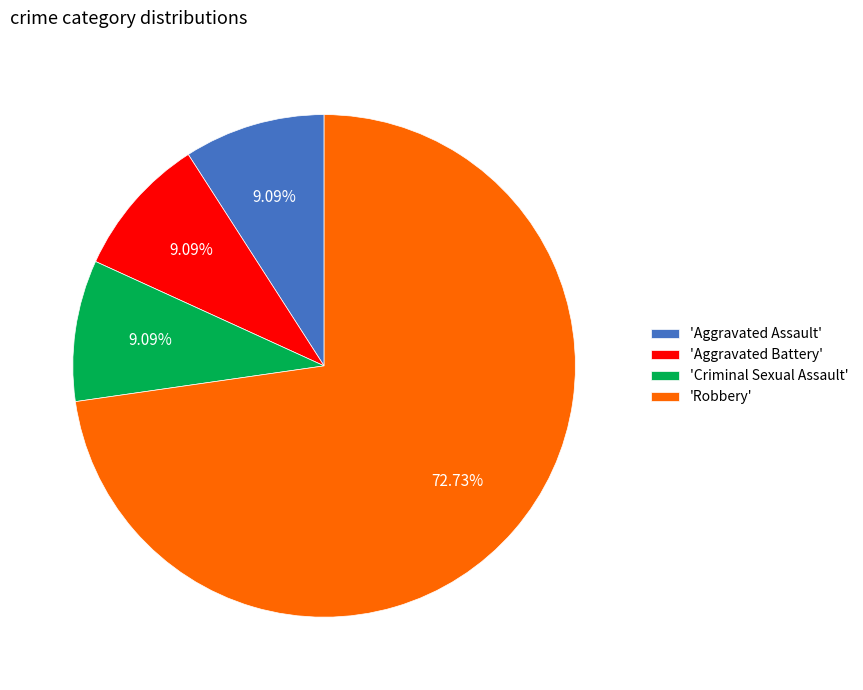

What is the largest slice in the pie chart?

'Robbery'